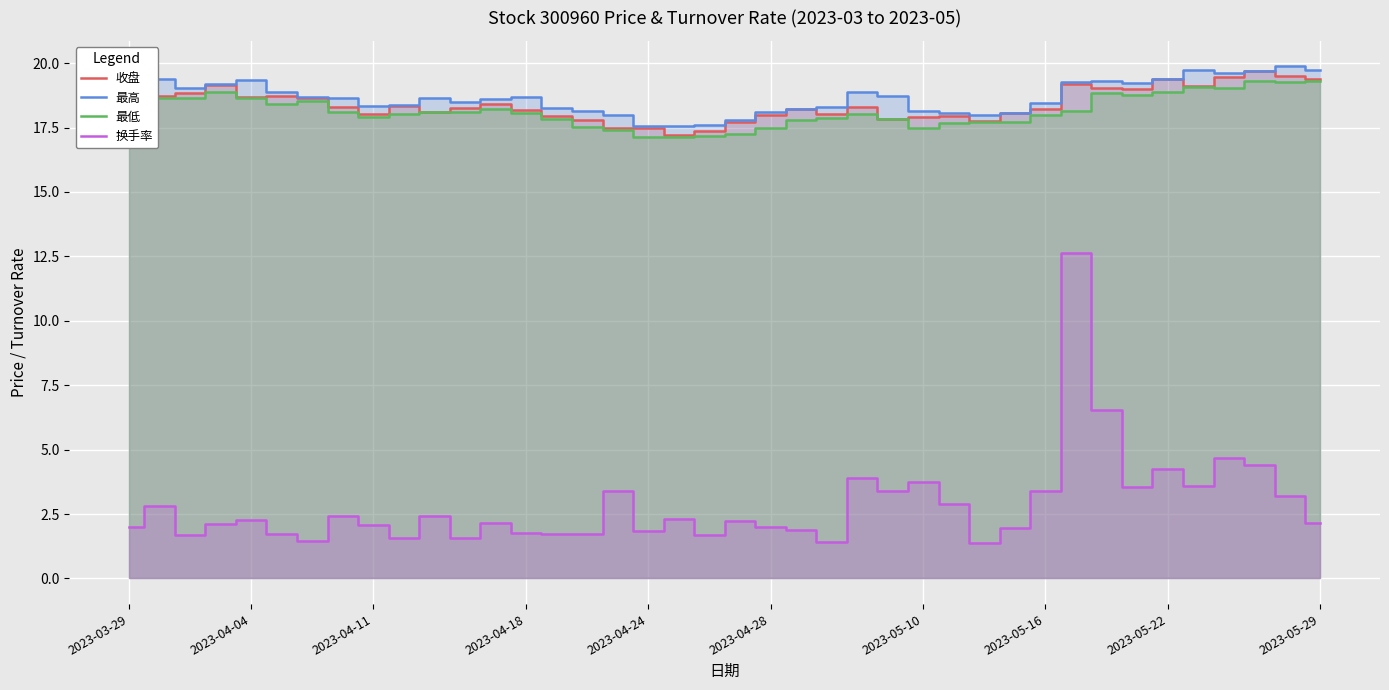

How many categories are shown in the chart?

40